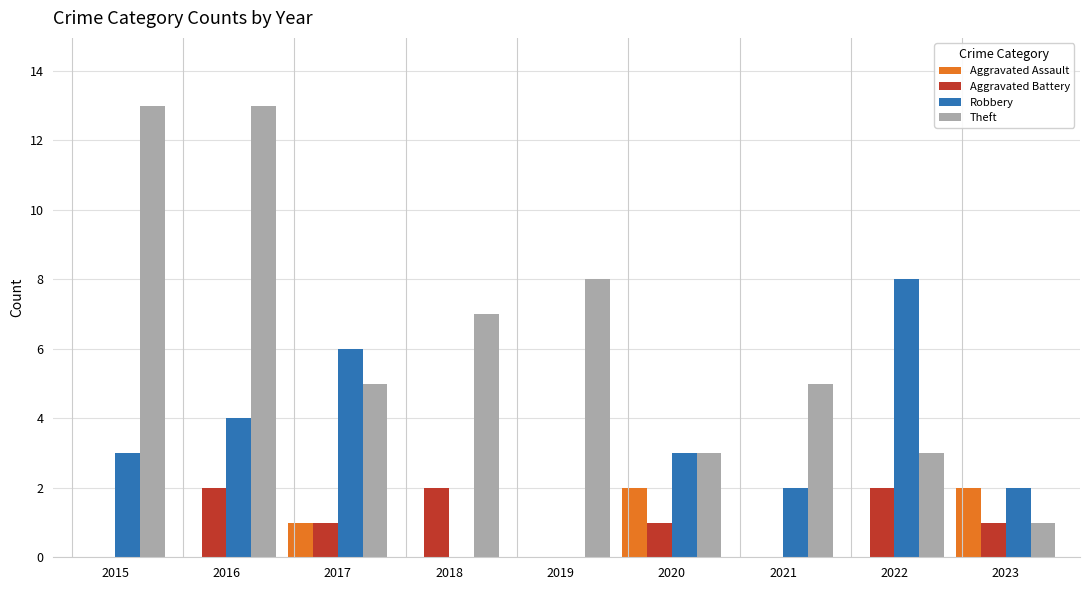

What is the sum of the Theft values at 2017 and 2022?

8